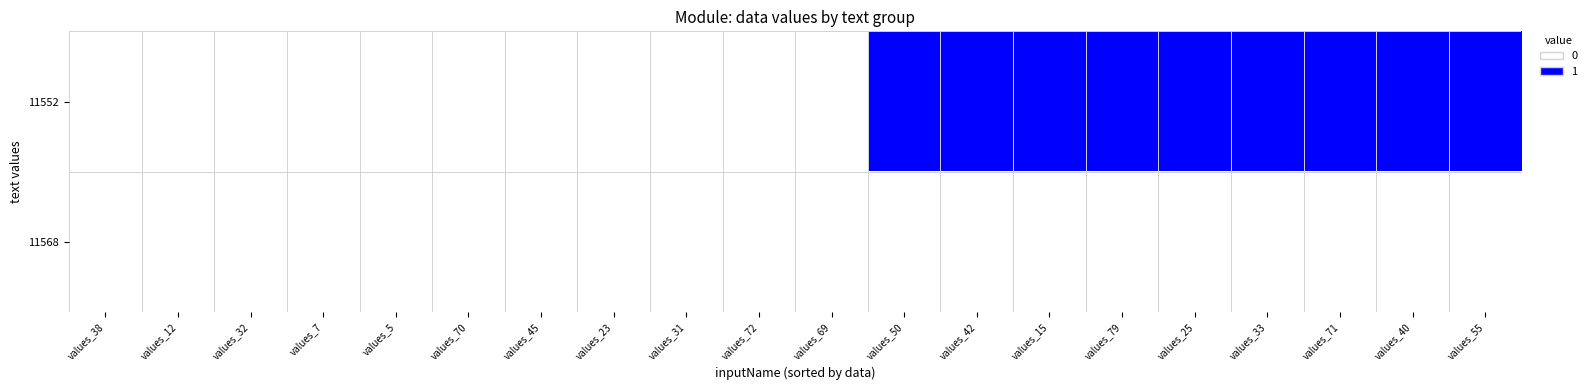

Reading left to right, extract all data points from this chart.

11552: values_38=0	values_12=0	values_32=0	values_7=0	values_5=0	values_70=0	values_45=0	values_23=0	values_31=0	values_72=0	values_69=0	values_50=1	values_42=1	values_15=1	values_79=1	values_25=1	values_33=1	values_71=1	values_40=1	values_55=1
11568: values_38=0	values_12=0	values_32=0	values_7=0	values_5=0	values_70=0	values_45=0	values_23=0	values_31=0	values_72=0	values_69=0	values_50=0	values_42=0	values_15=0	values_79=0	values_25=0	values_33=0	values_71=0	values_40=0	values_55=0